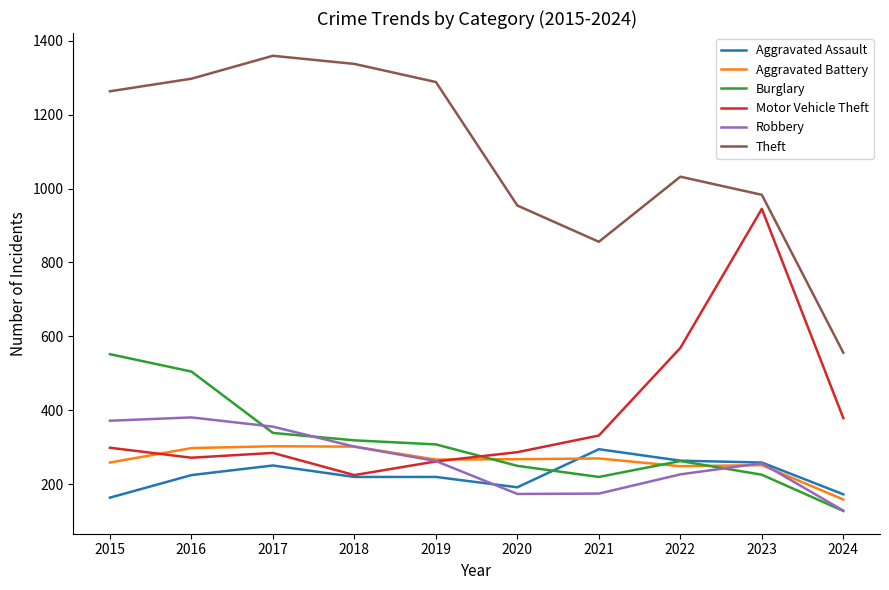

How many lines are shown in the chart?

6